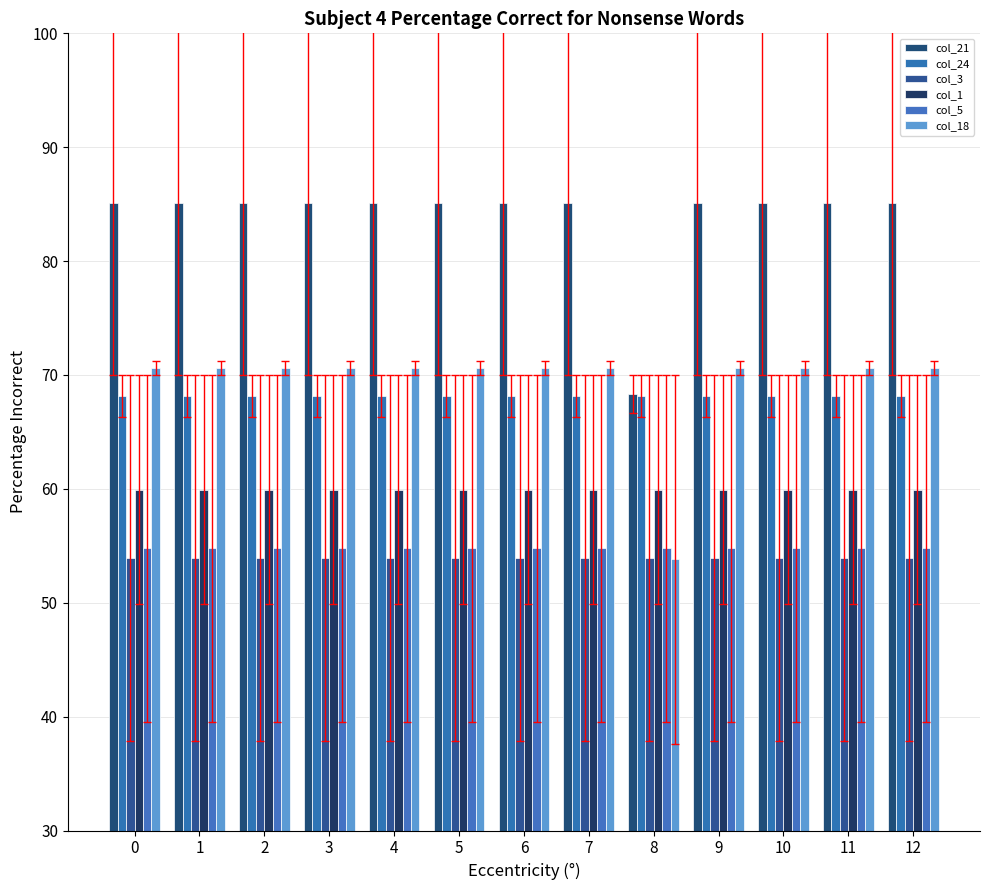

True or false: col_18 has a value of 70.6 at 2.

True